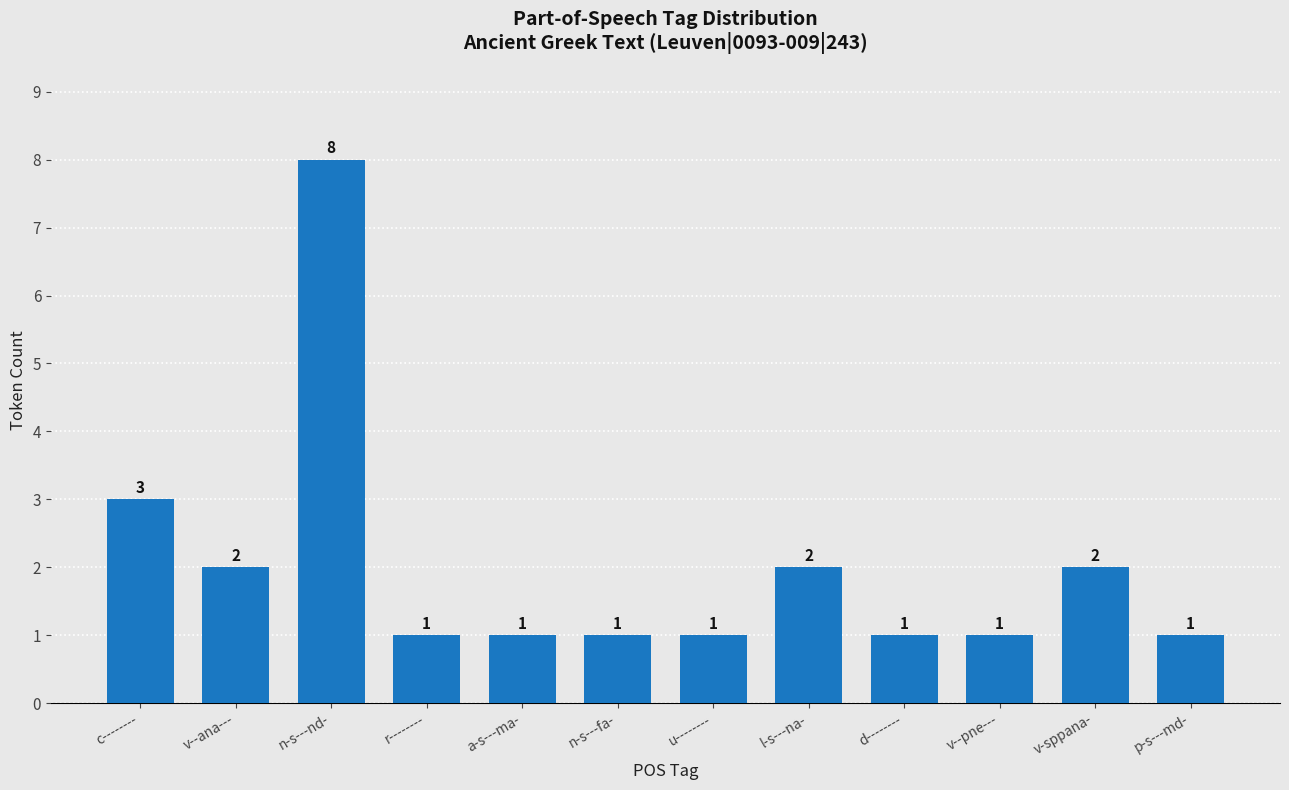

Count the number of categories in the chart.

12